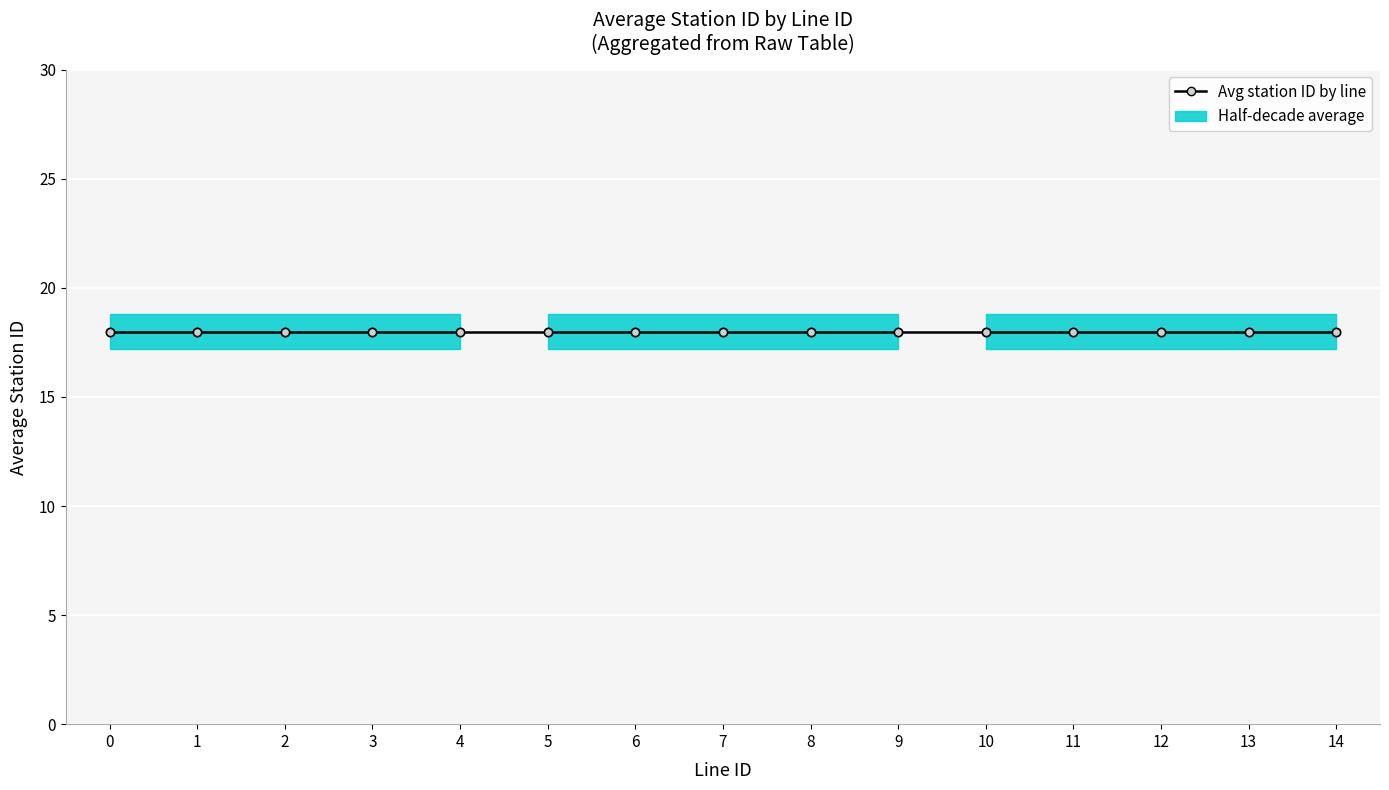

Which category has the highest value across all series?

2